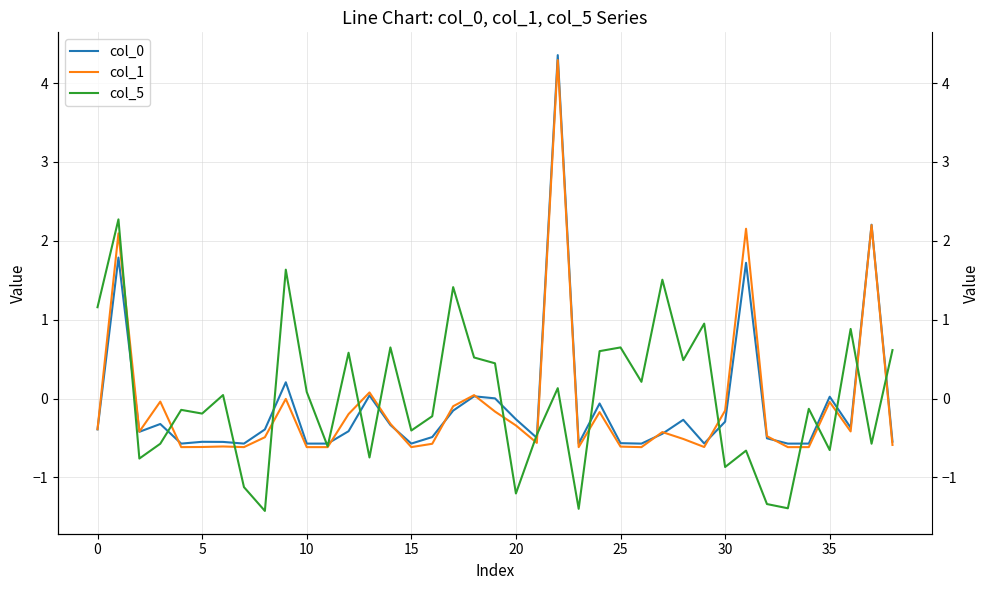

What is the average value of the col_1 series?

-0.1